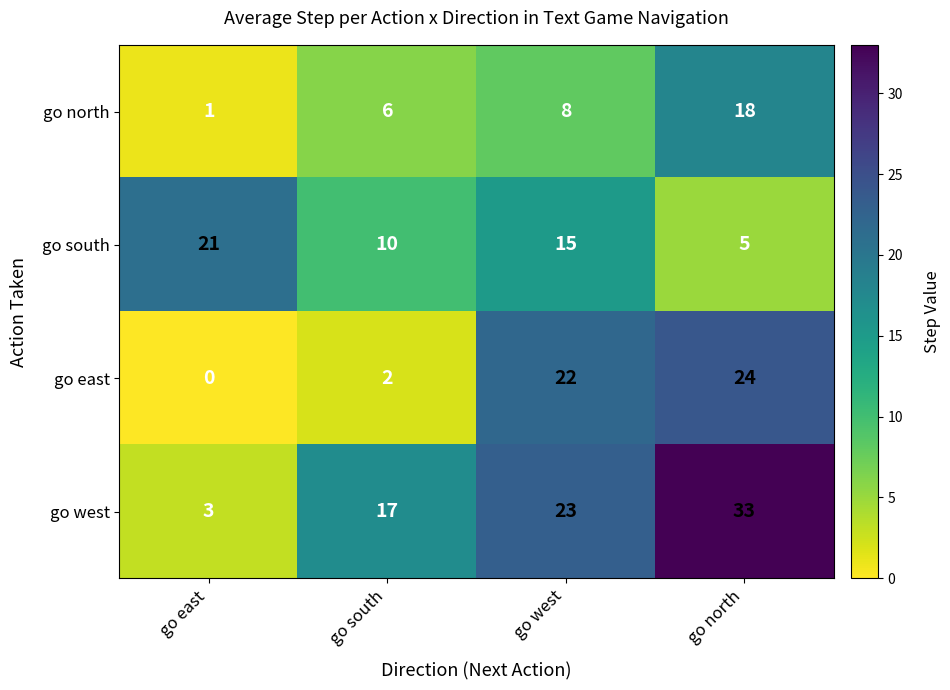

What is the difference between the highest and lowest values at go west?

15